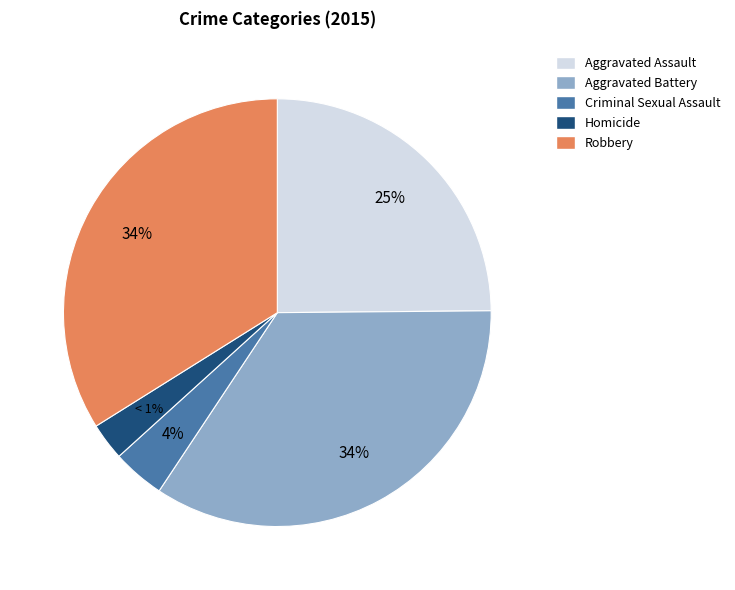

Approximately how many times larger is the value at Homicide compared to Robbery?

0.1